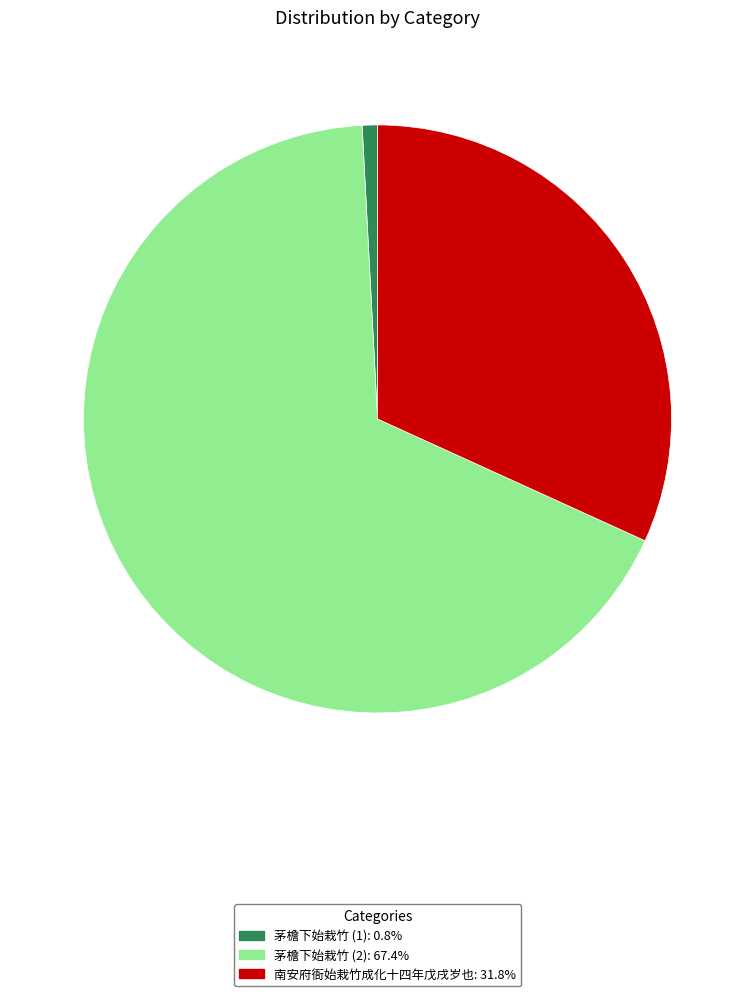

Is there any slice that represents more than half of the pie?

Yes